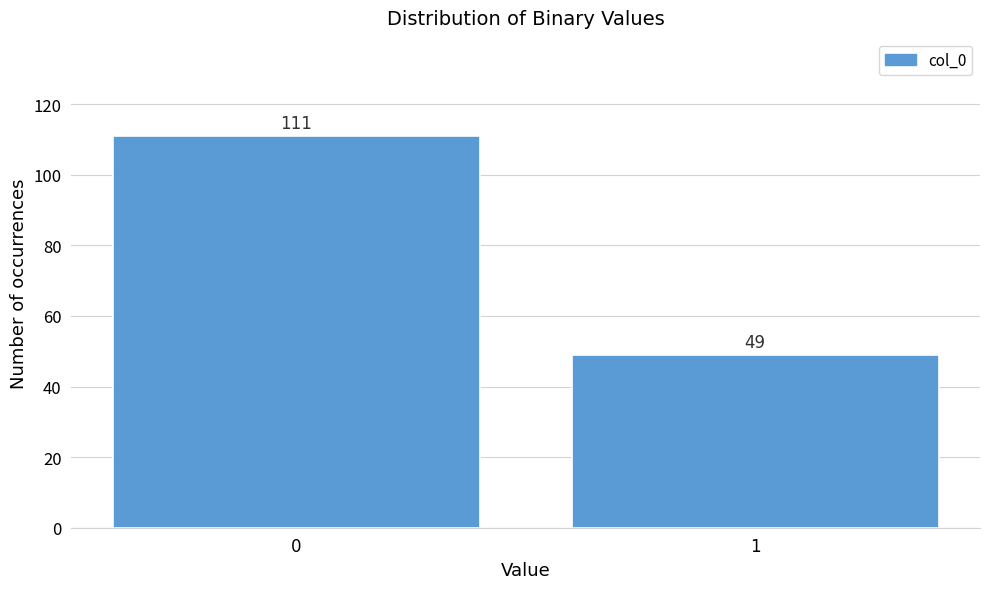

Reading right to left, what are all the values shown in this chart?

1=49	0=111